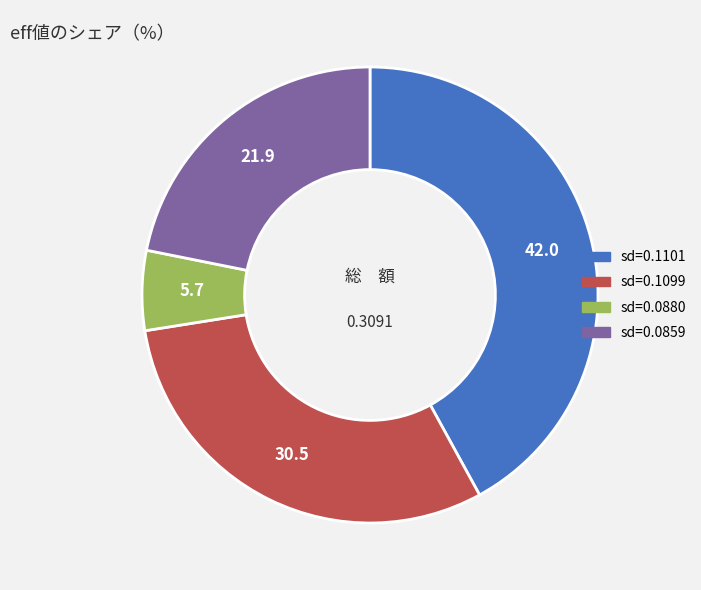

Which has a higher value, sd=0.1101 or sd=0.1099?

sd=0.1101